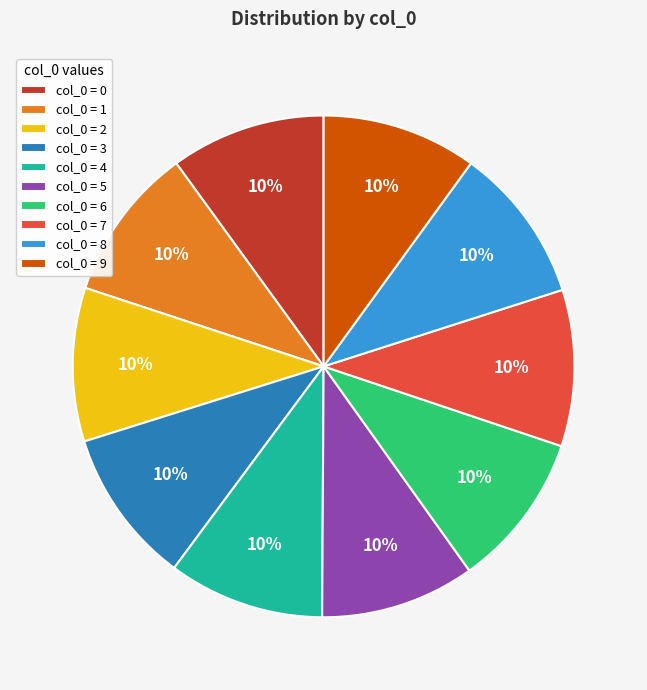

Is it true that col_0 = 7 is 24% of the pie?

False